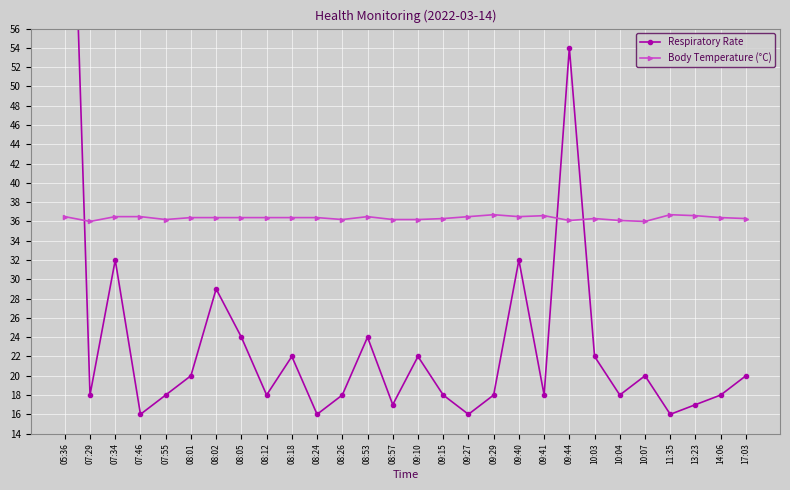

At which category is the sum across all series the highest?

05:36